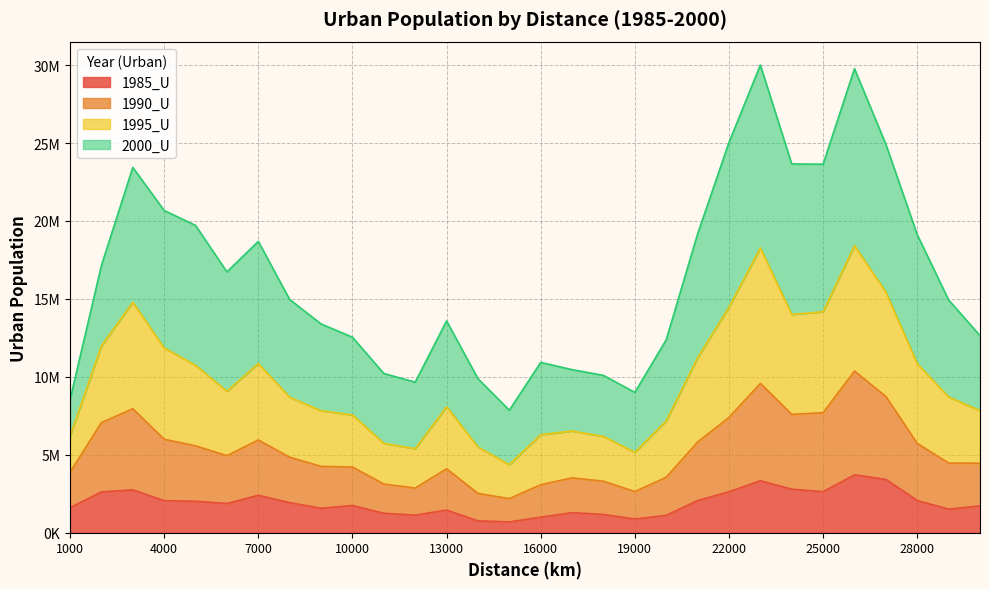

How many interior local valleys does the 1990_U series have?

5